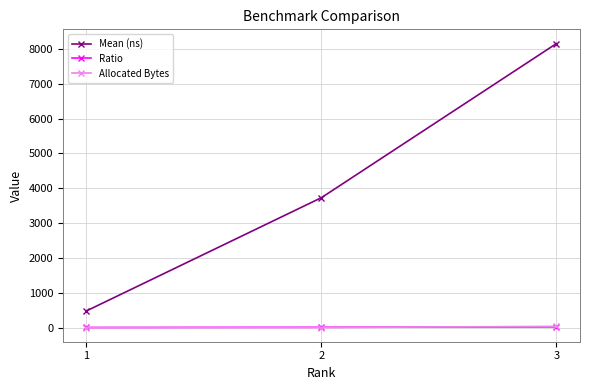

At which category is the sum across all series the highest?

3